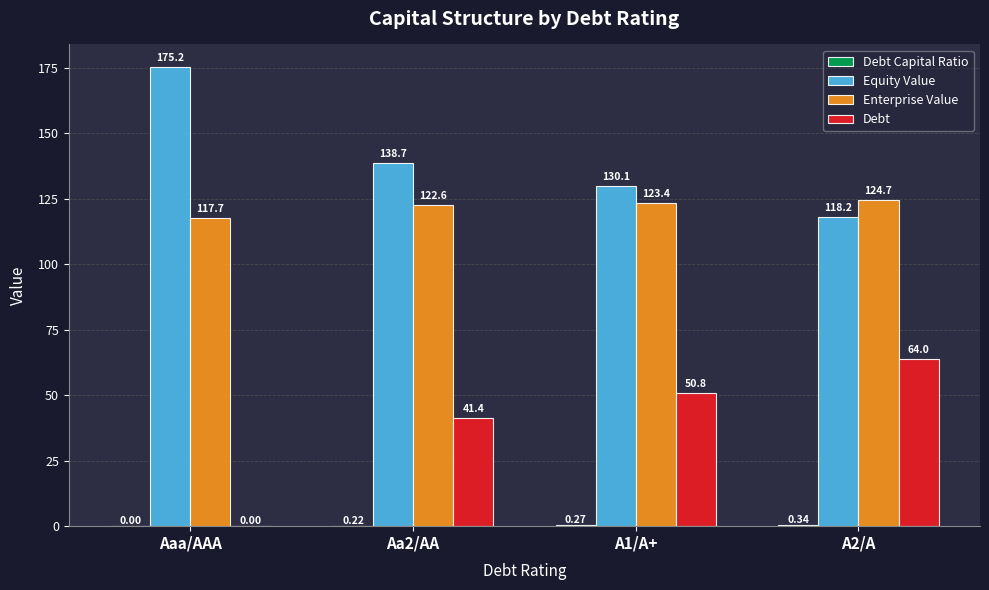

What is the average value of the Equity Value series?

140.5